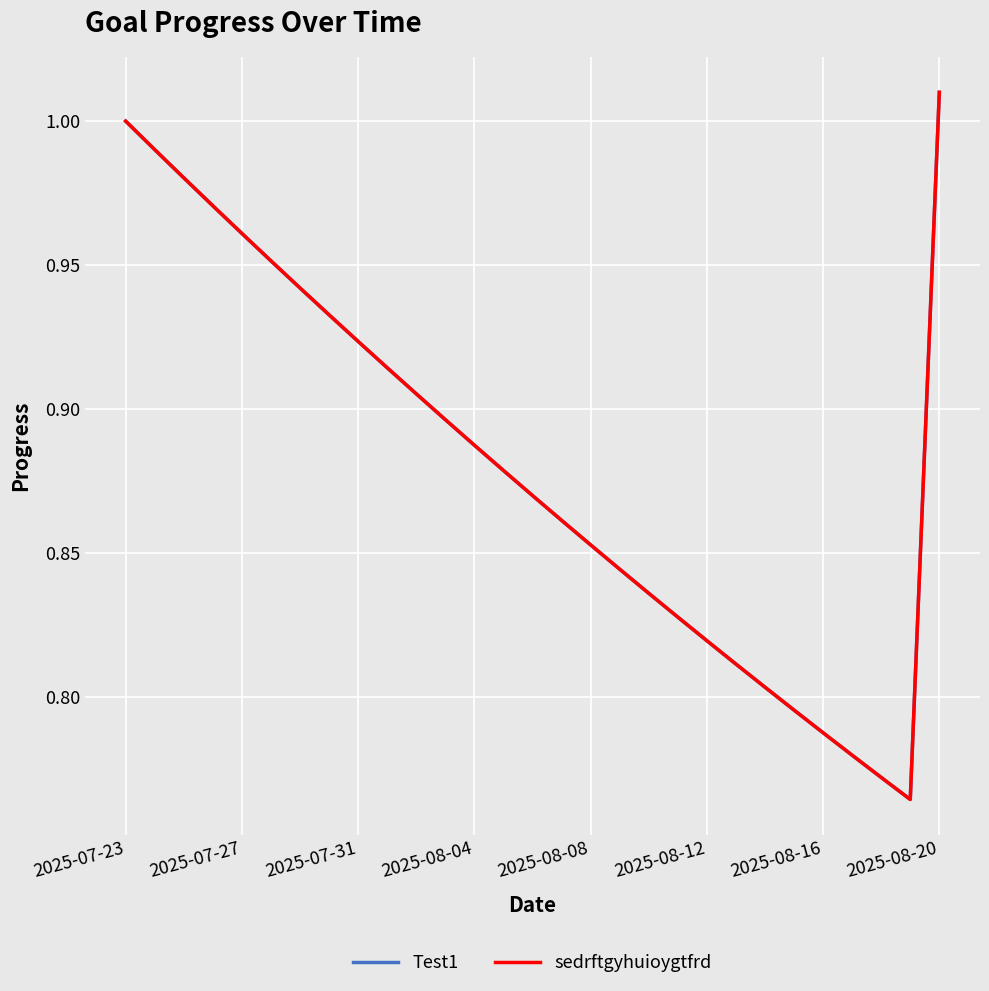

Is this an area chart (filled region under the line)?

No